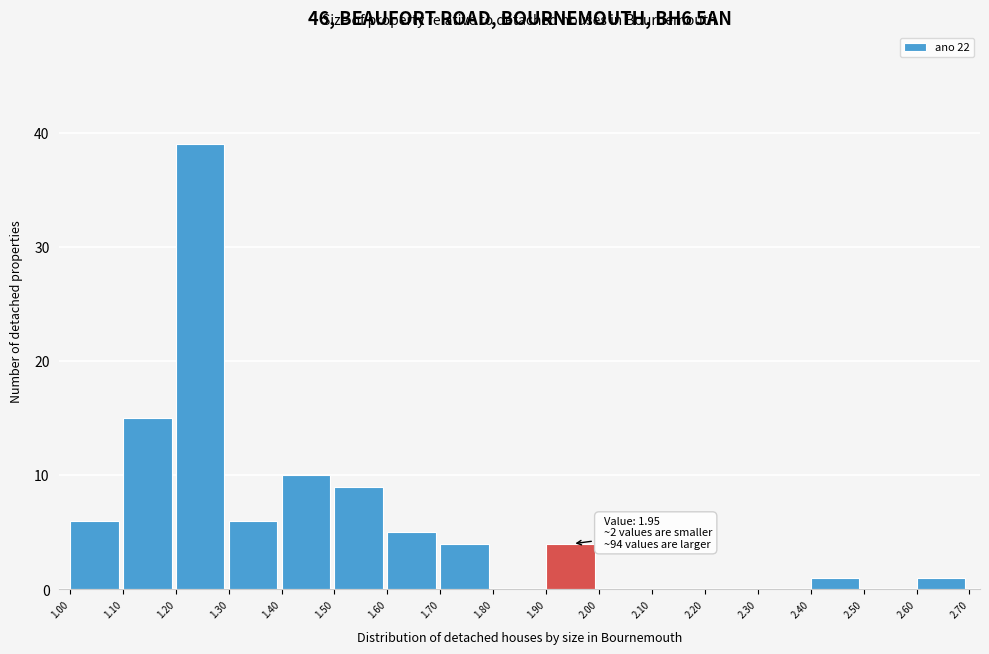

Over which range of the x-axis is the bar tallest?

1.20 to 1.30